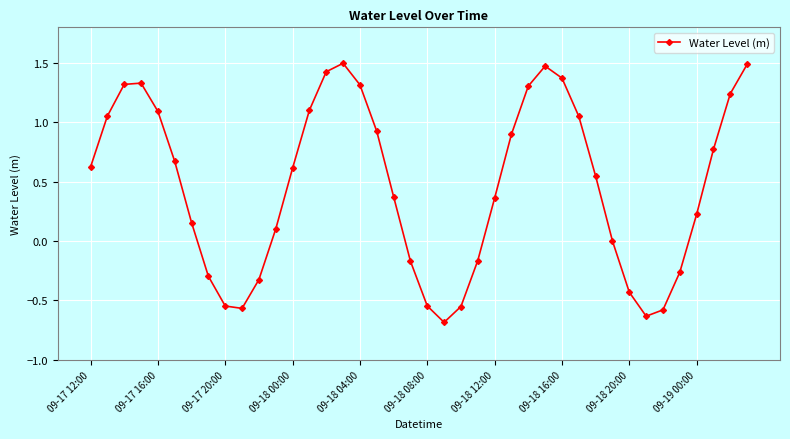

How many categories are shown in the chart?

40